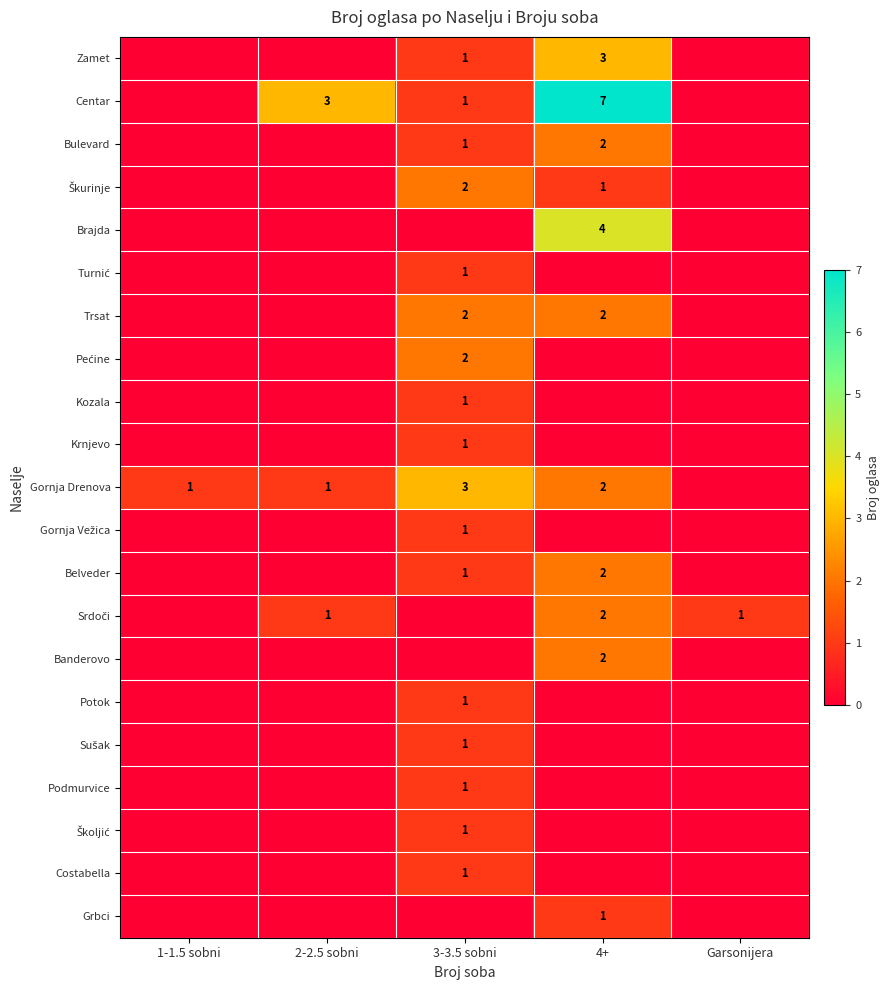

The Gornja Drenova series shows 1 at 1-1.5 sobni. True or false?

True